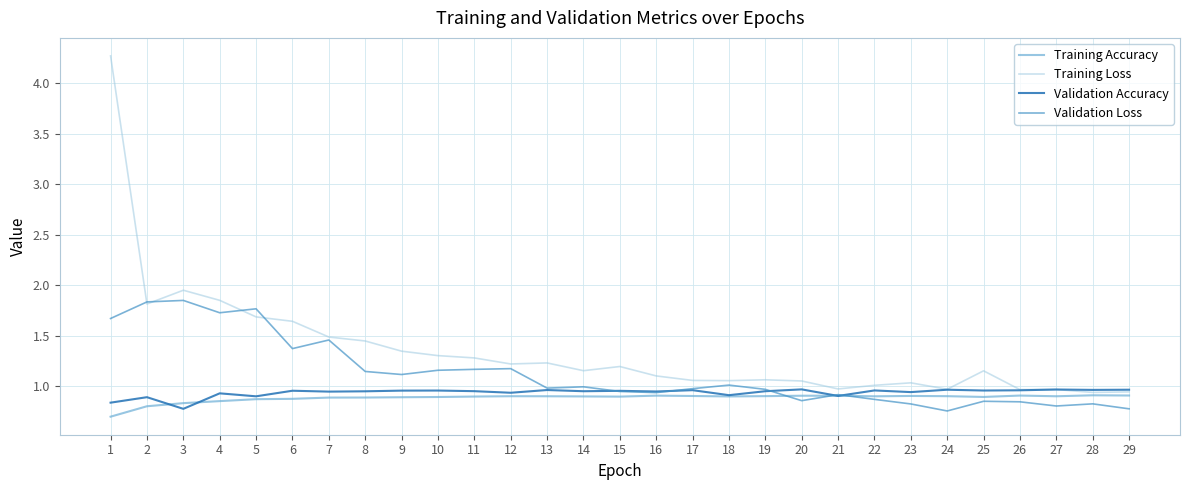

Which series changed the most between 6 and 23?

Training Loss